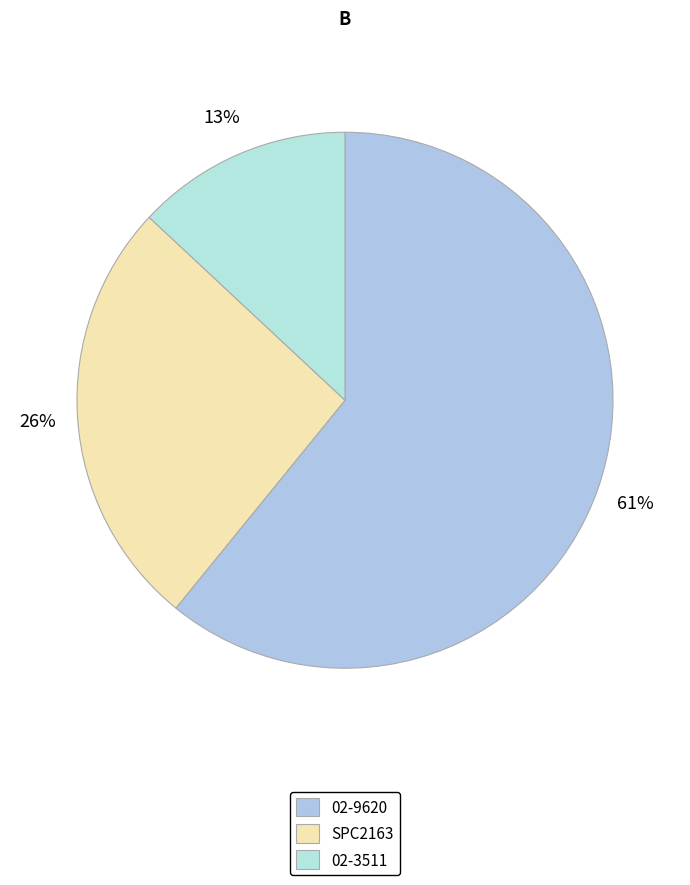

What percentage is the SPC2163 slice, to the nearest percent?

26%